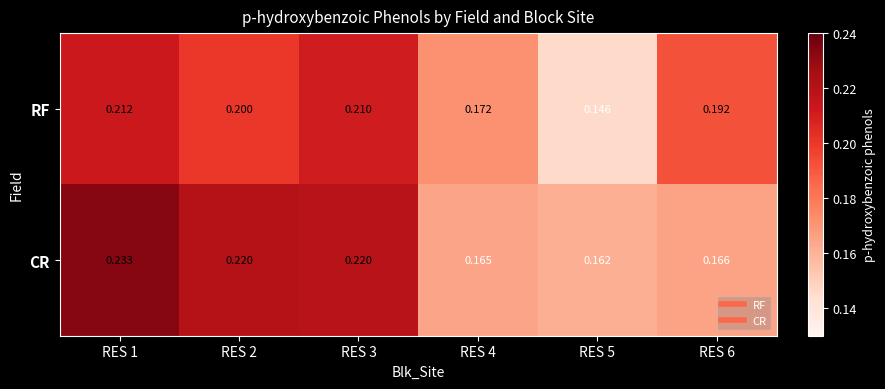

At which category is the sum across all series the highest?

RES 1